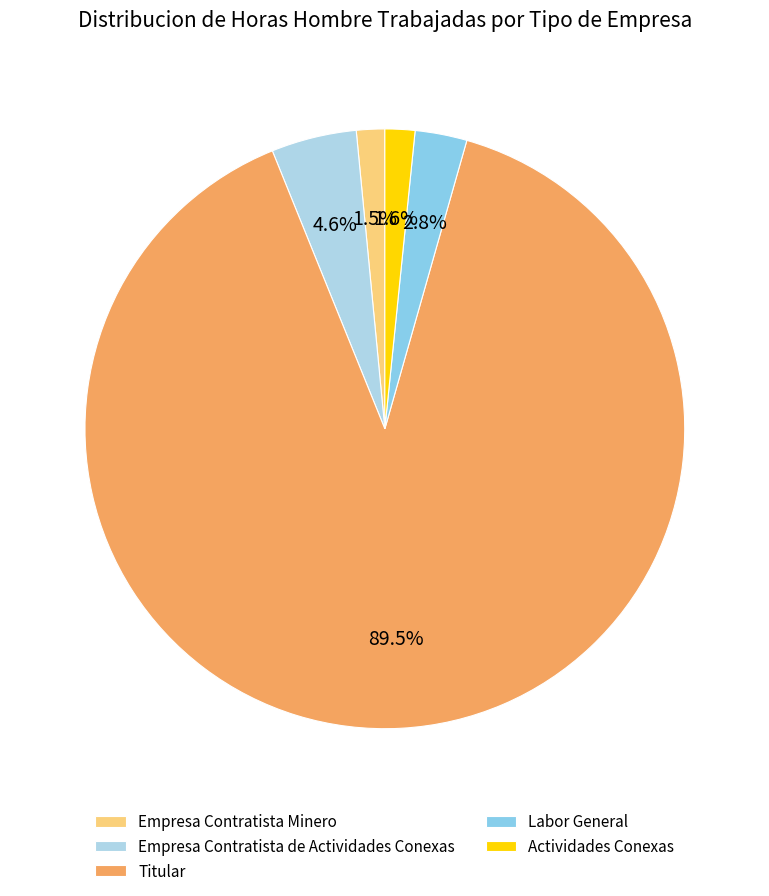

Rank the categories by value from lowest to highest.

Empresa Contratista Minero, Actividades Conexas, Labor General, Empresa Contratista de Actividades Conexas, Titular